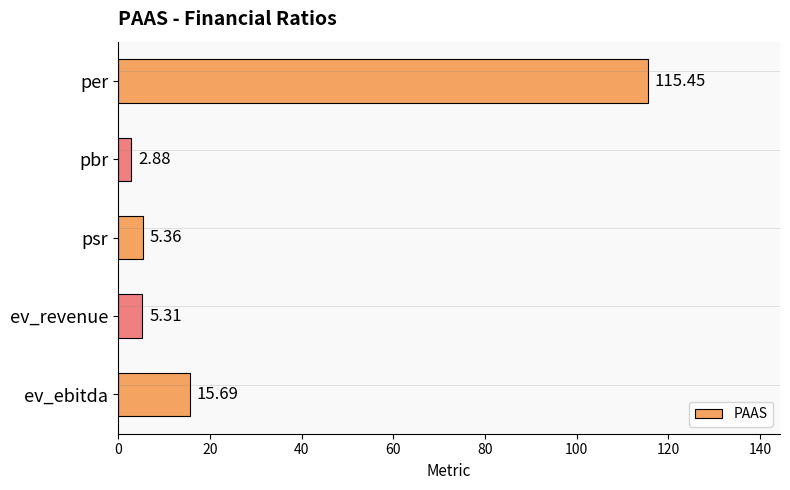

Between pbr and ev_revenue, which is larger?

ev_revenue